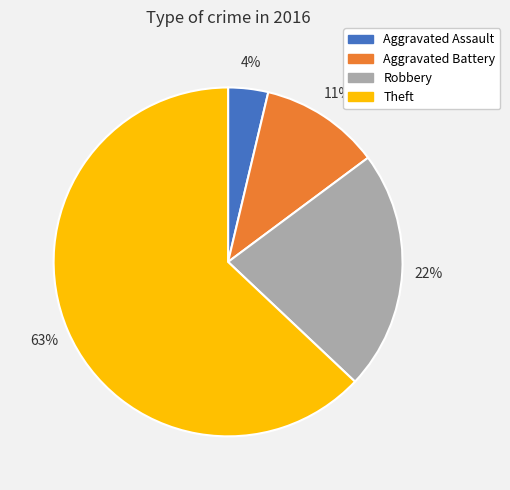

The Aggravated Battery slice represents 25% of the pie. True or false?

False